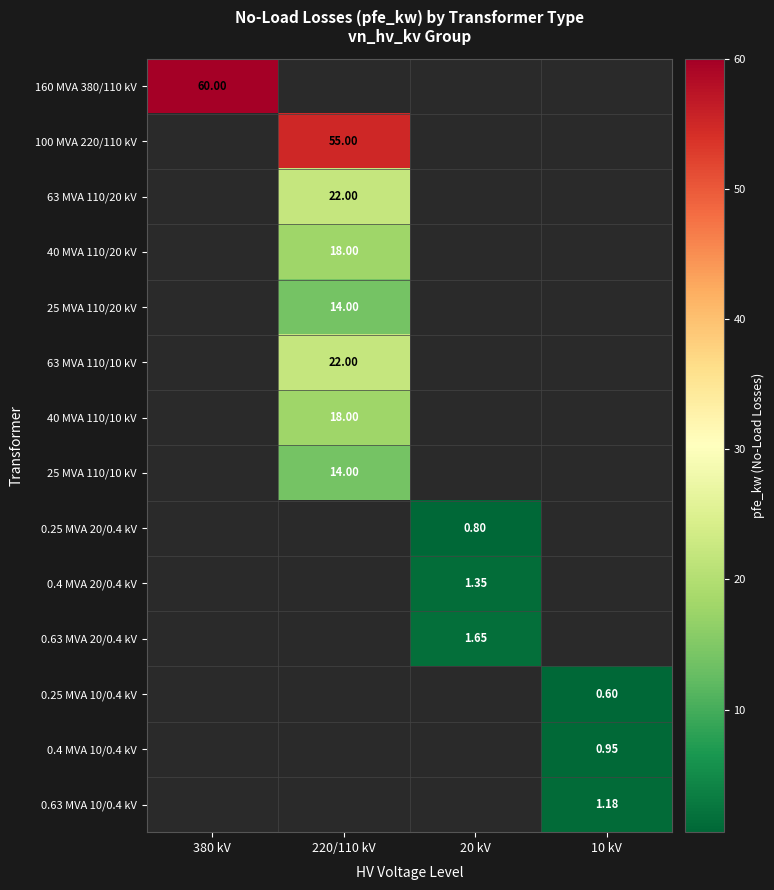

Is the value of 40 MVA 110/10 kV at 220/110 kV greater than the value of 100 MVA 220/110 kV at 220/110 kV?

No